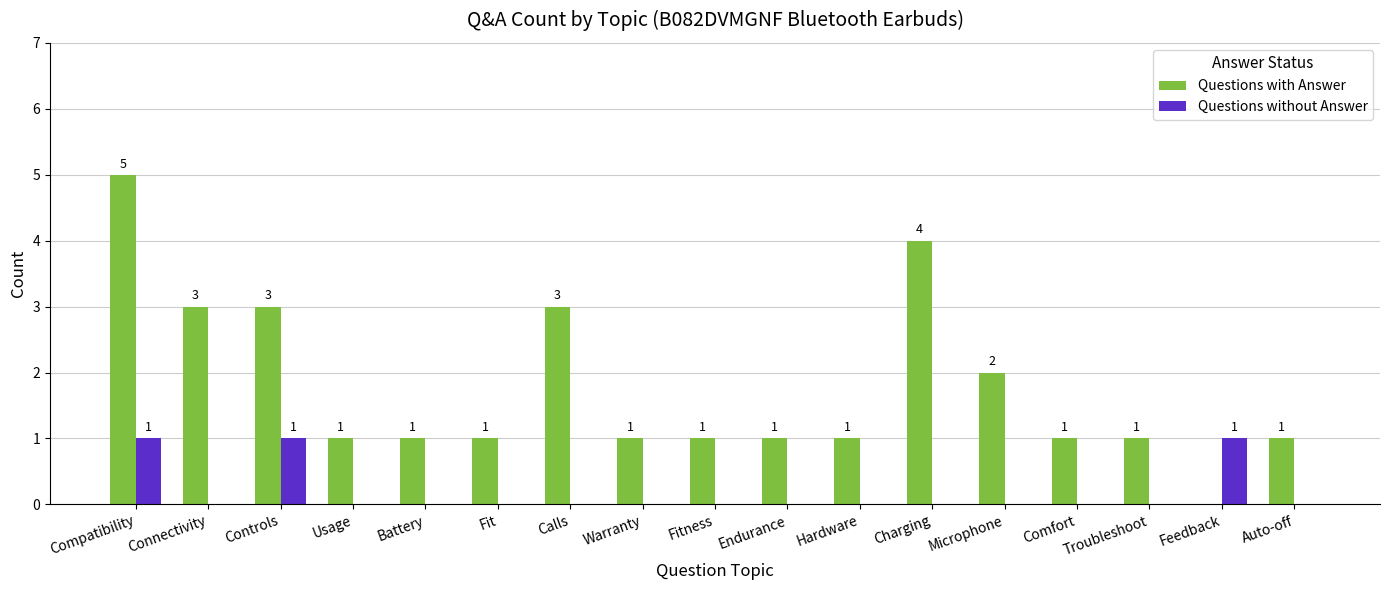

What is the sum of all Questions with Answer values?

30